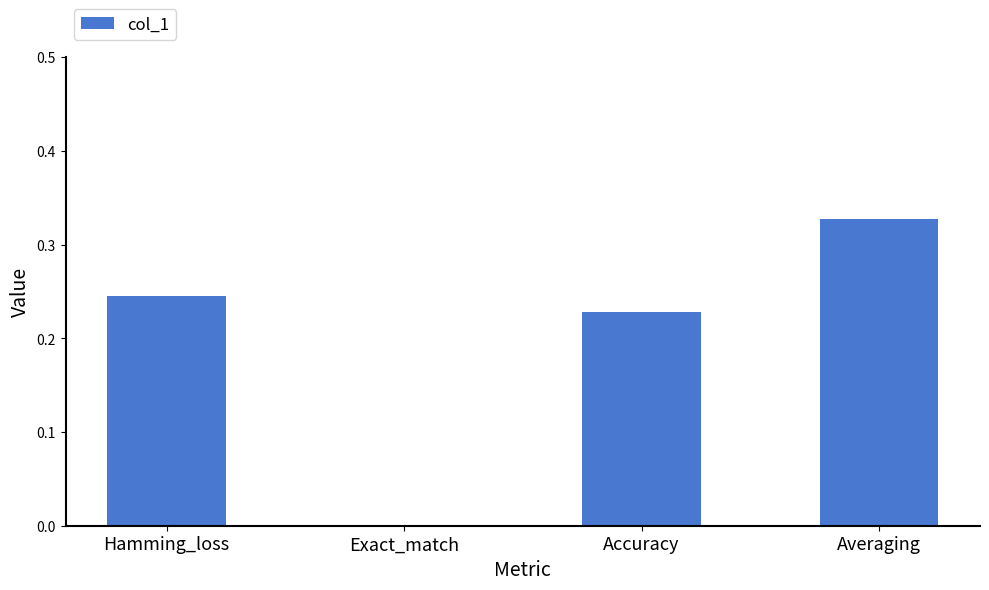

Are the bars horizontal?

No